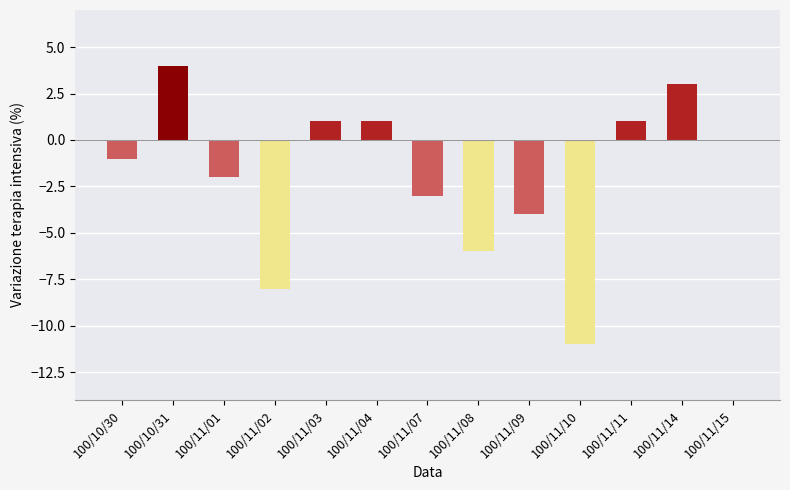

At which label does the data first exceed -1?

100/10/31